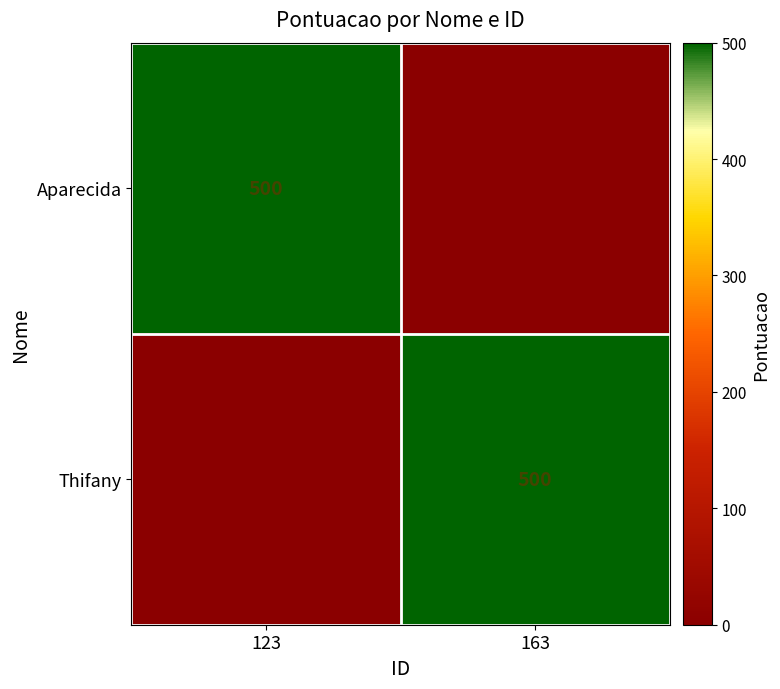

The Thifany series shows 500 at 163. True or false?

True